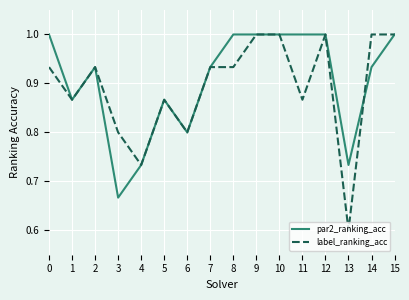

How many label_ranking_acc values are between 0 and 1?

16